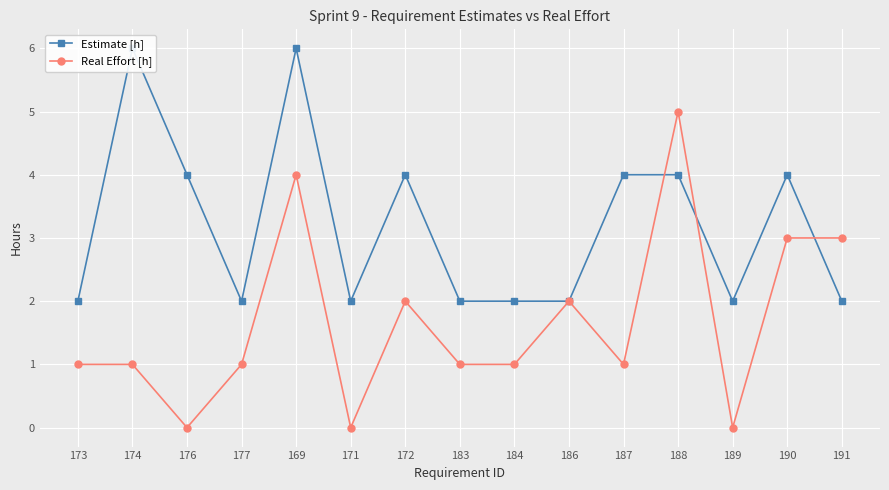

What position from the left is 186?

10